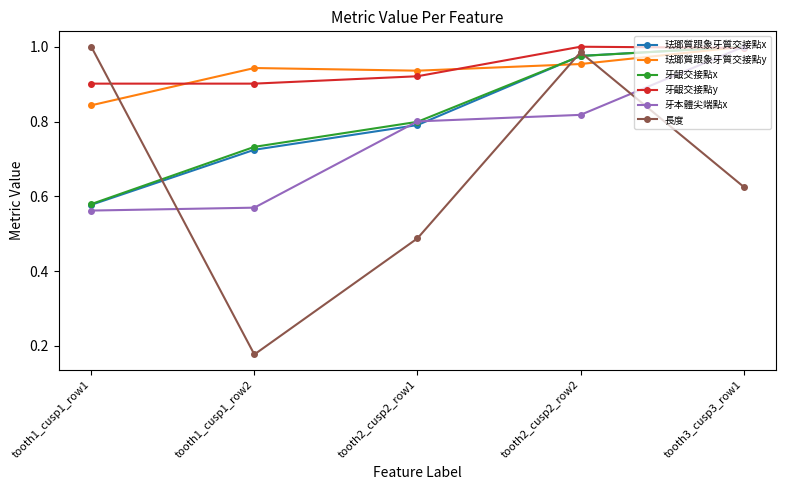

What is the label of the 1st point from the right?

tooth3_cusp3_row1